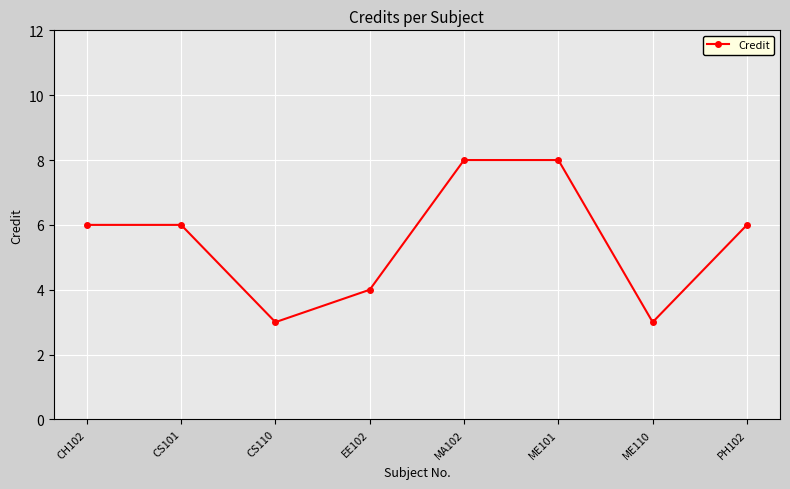

Between ME101 and PH102, which is larger?

ME101